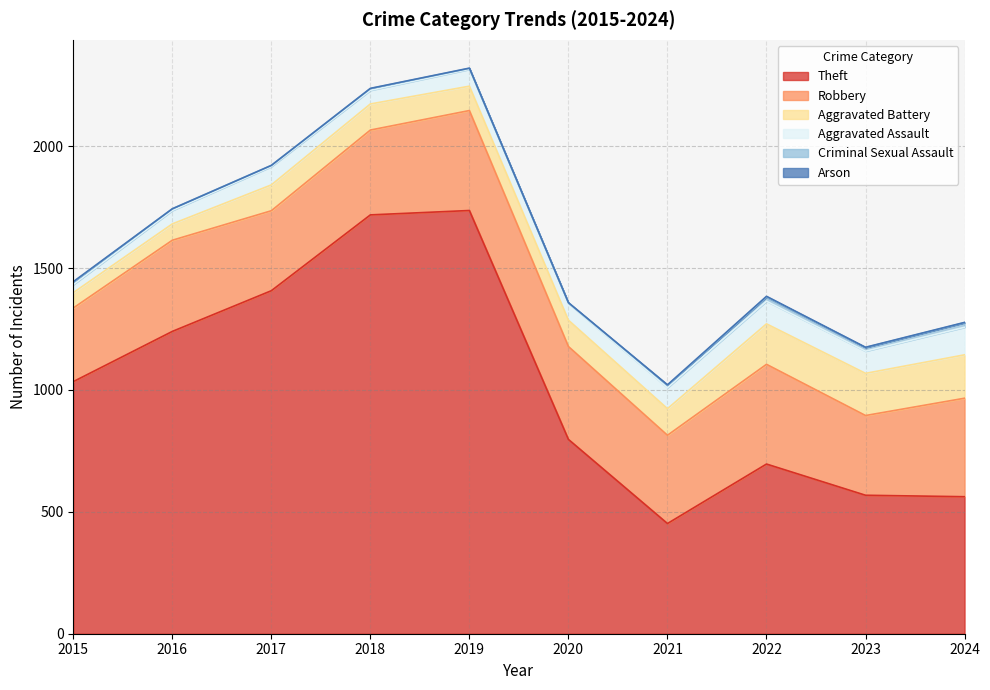

Where does the Theft series first go above 1034?

2016